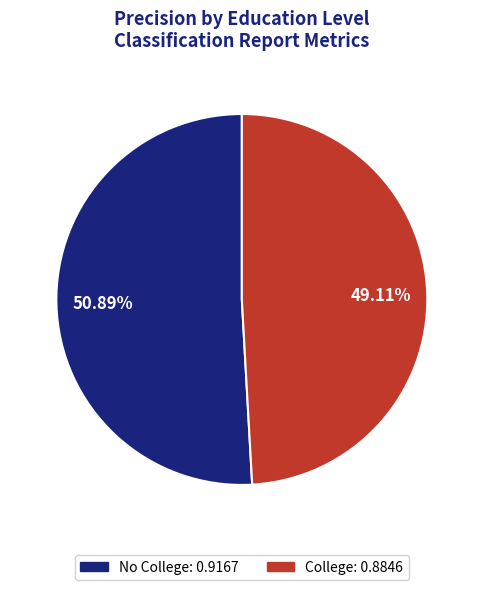

What percentage is NOT represented by No College?

49.1%